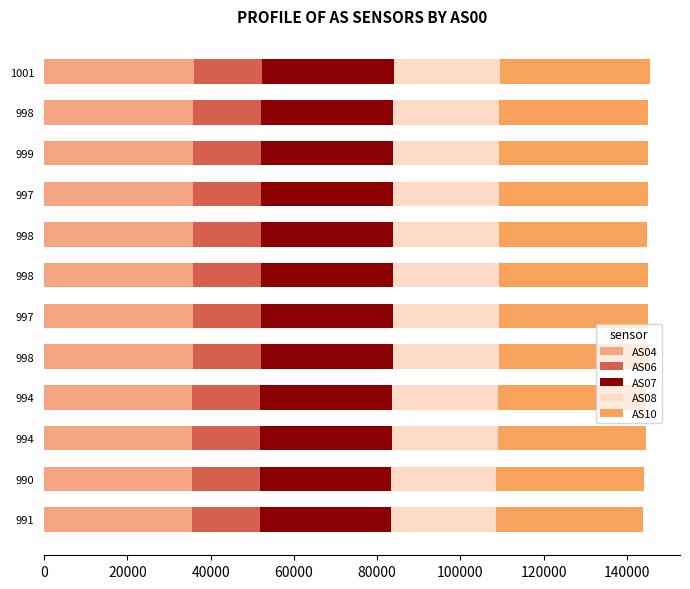

How many data points in AS04 are less than 35748?

6